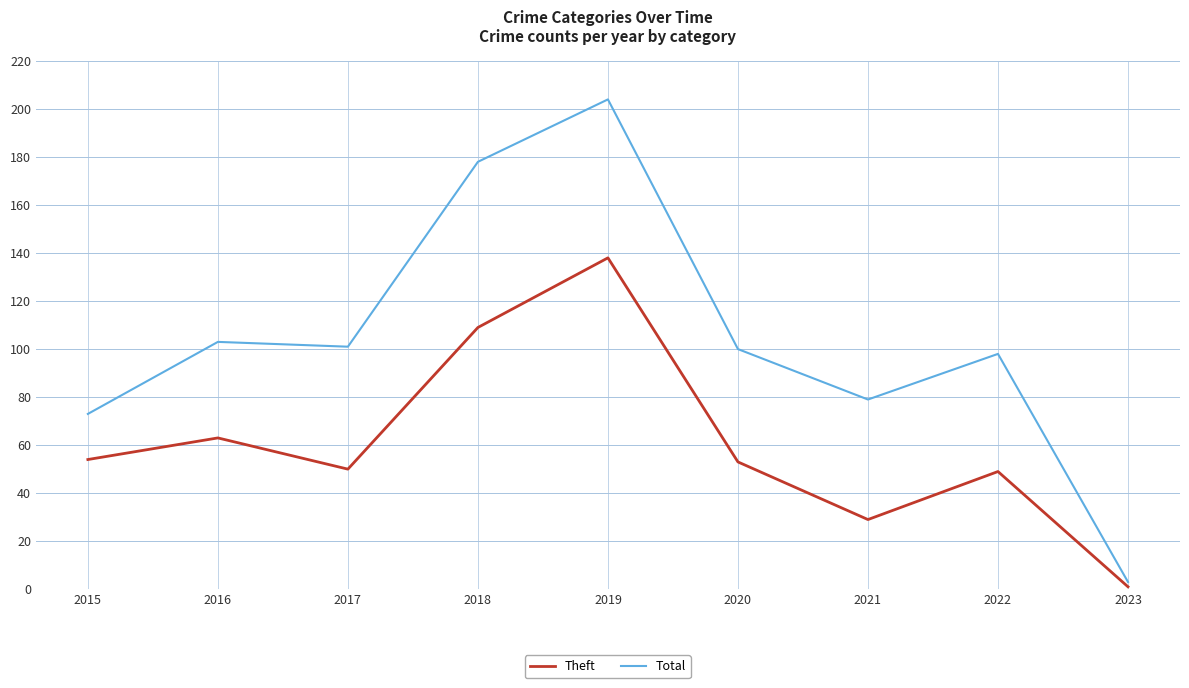

Rank the series by their average value, from lowest to highest.

Theft, Total